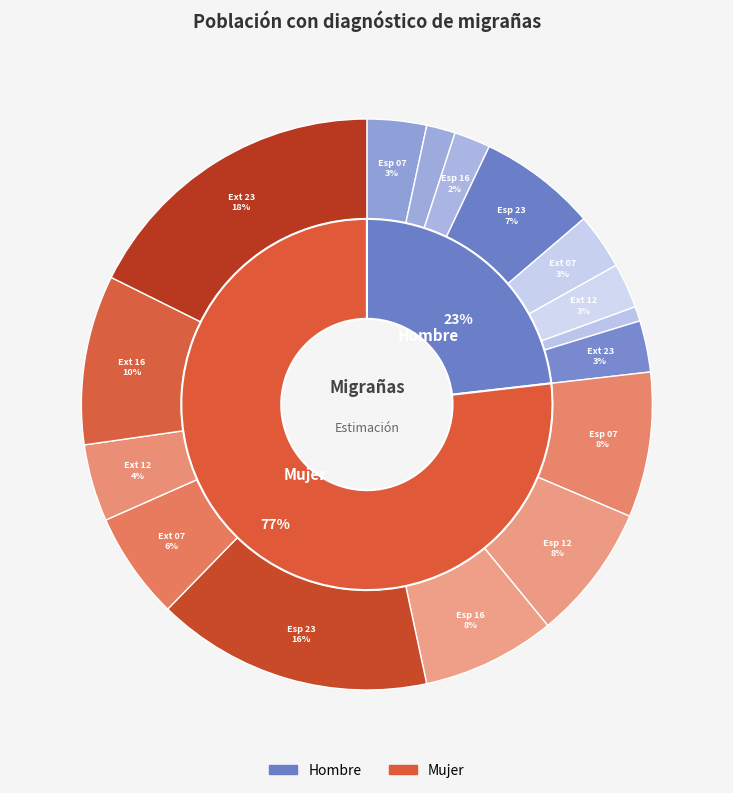

Between Extranjero 2016 and España 2023, which is larger?

España 2023